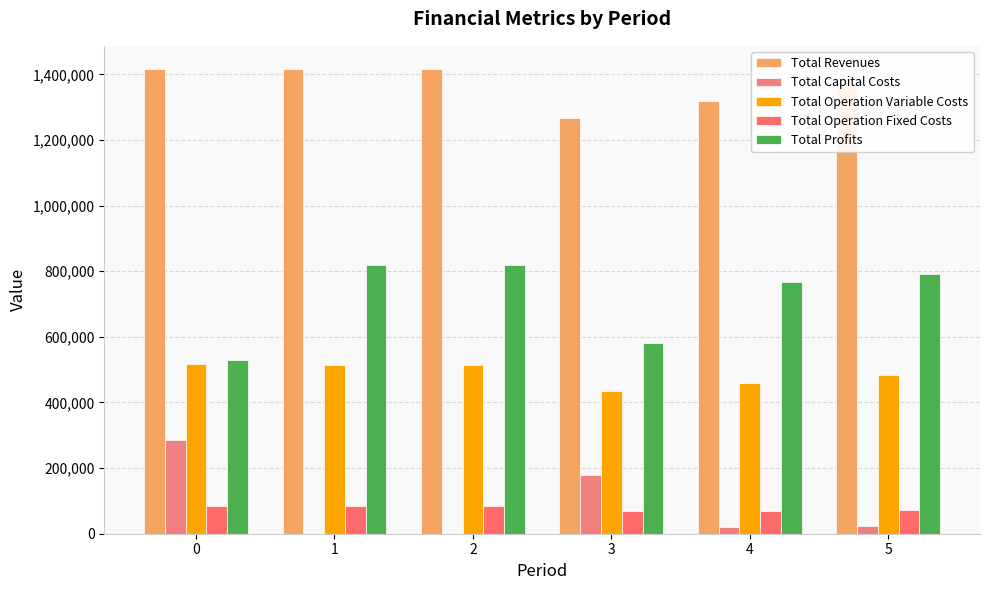

How many values in the Total Revenues series exceed 1416010?

3